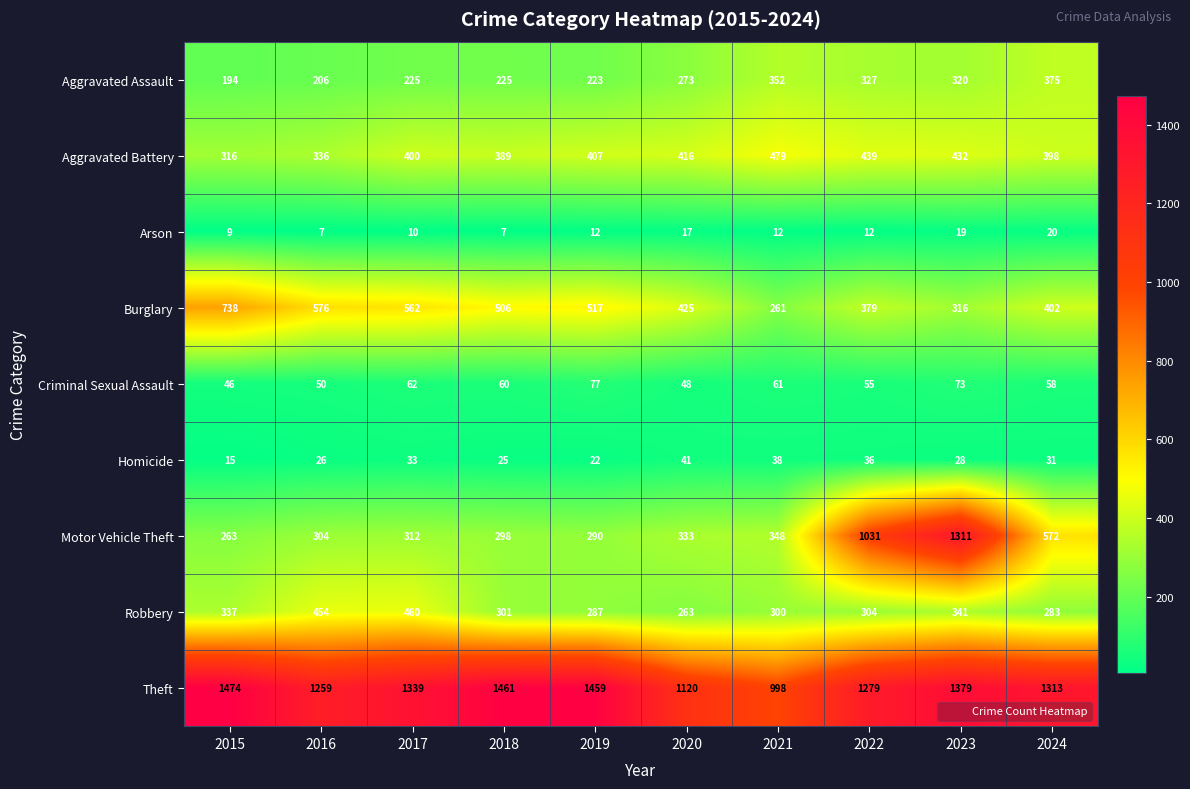

The Arson series shows 8 at 2022. True or false?

False